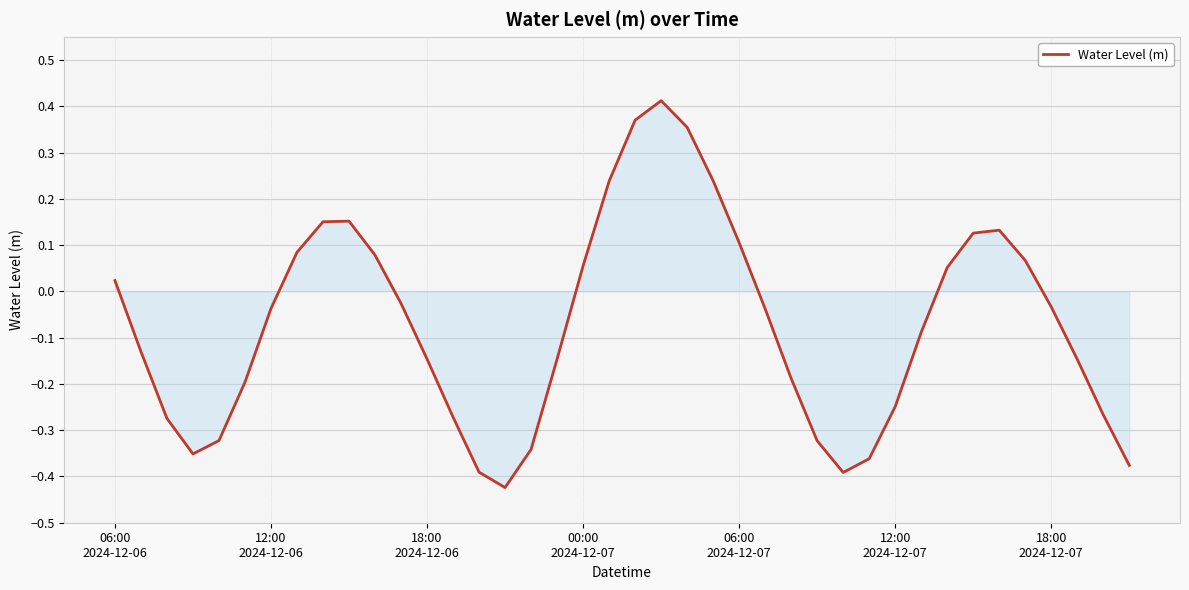

What is the difference between the maximum and minimum values?

0.8